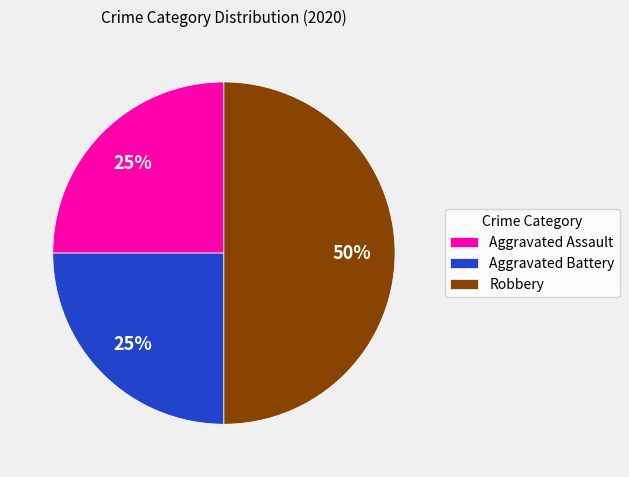

How many slices are in this pie chart?

3